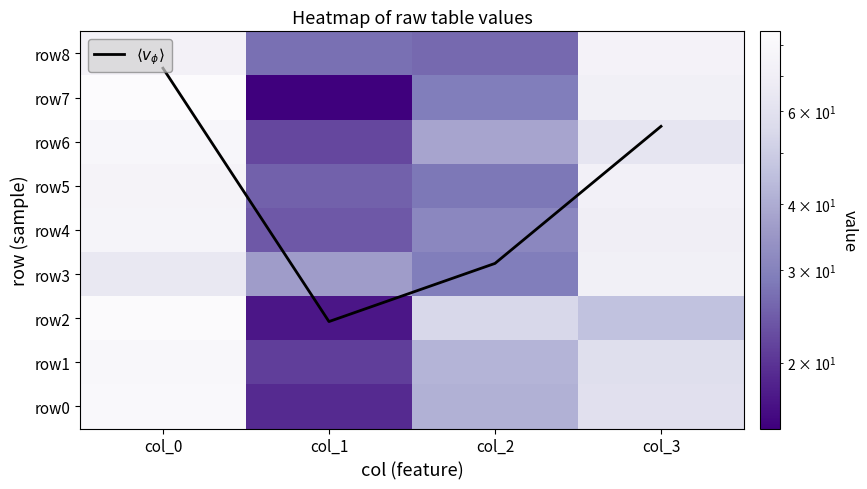

What is the difference between the second highest and second lowest values in the row1 series?

16.0